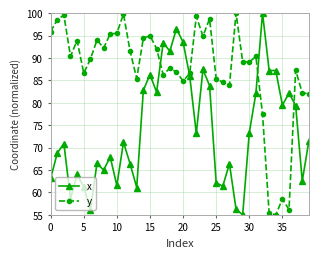

Count the number of data series in this chart.

2